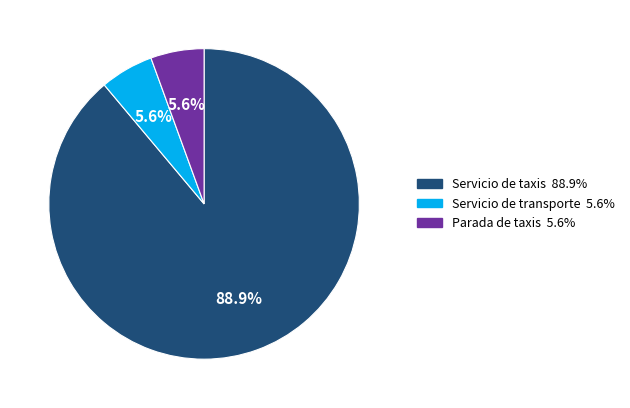

To the nearest percent, what portion does Servicio de taxis represent?

89%